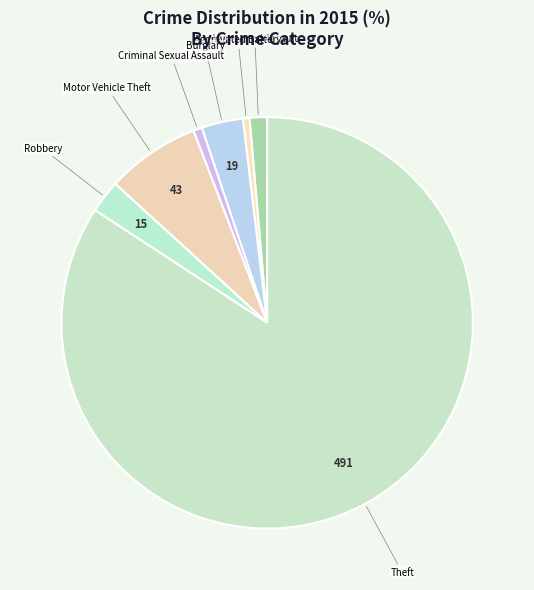

Count the number of slices in the pie.

7